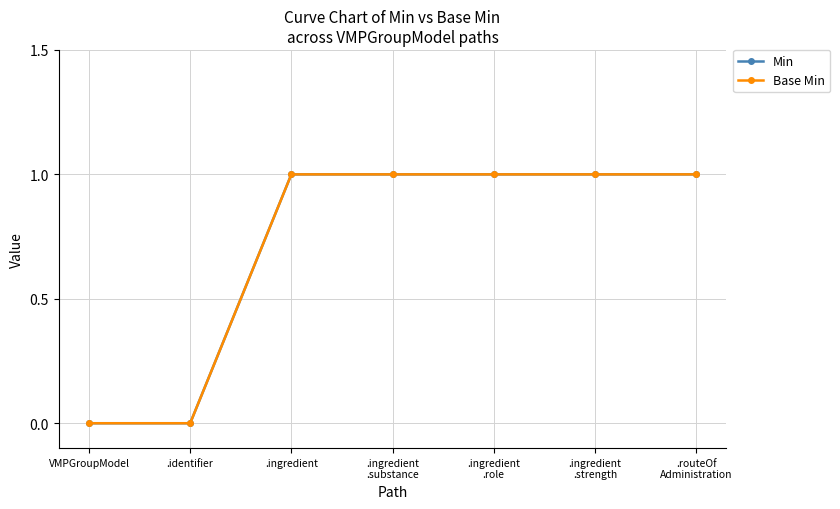

Which series has the largest range (max minus min)?

Min